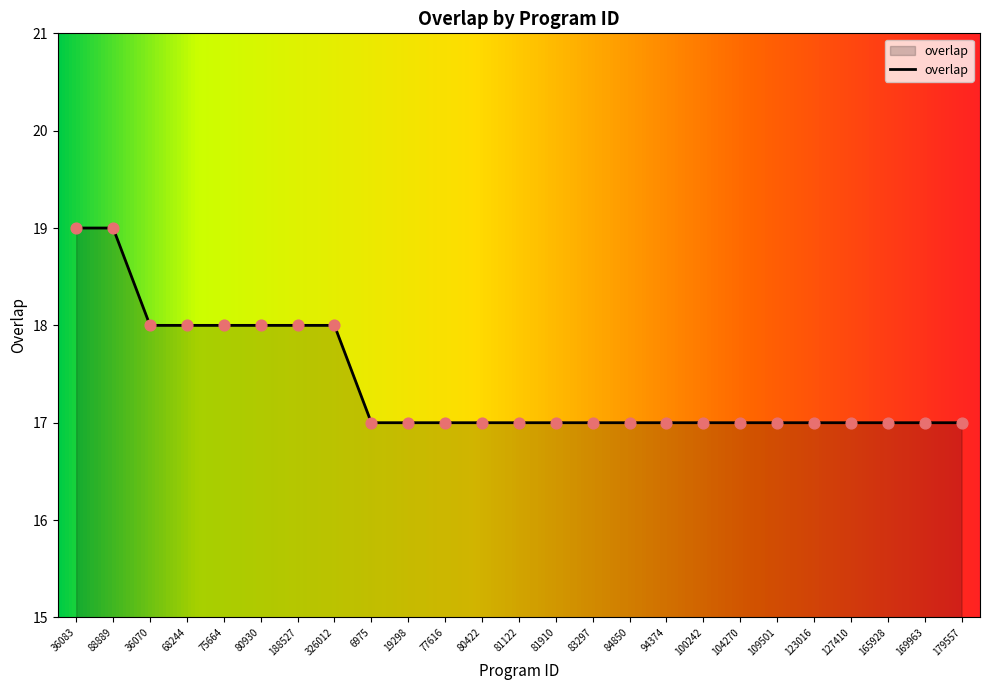

Approximately how many times larger is the value at 80930 compared to 165928?

1.1